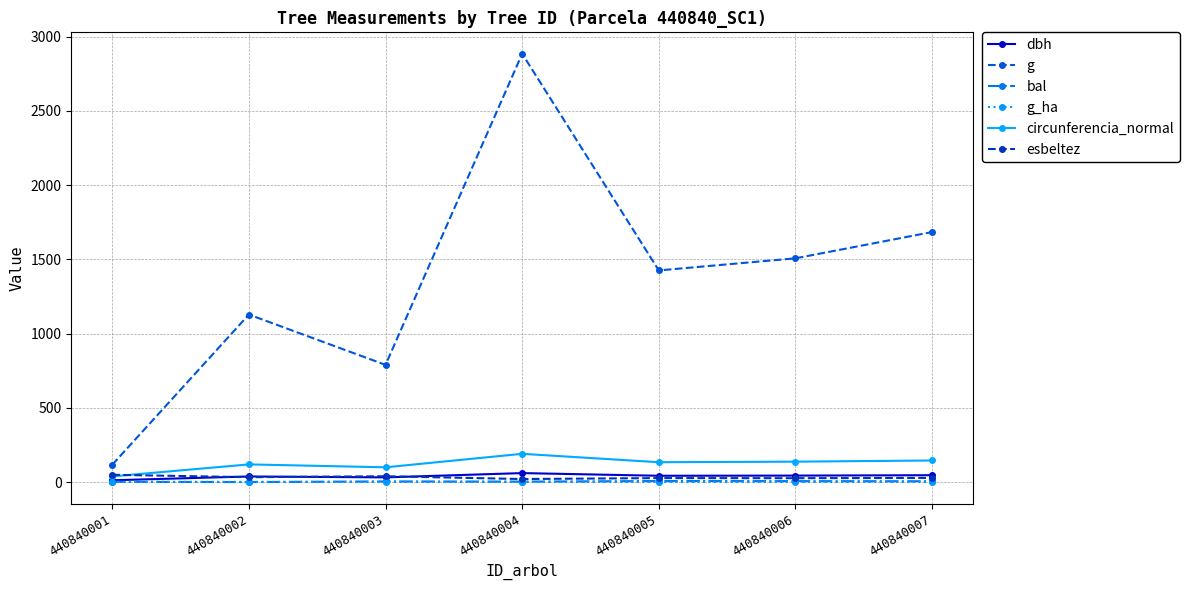

Which series has the largest total across all categories?

g